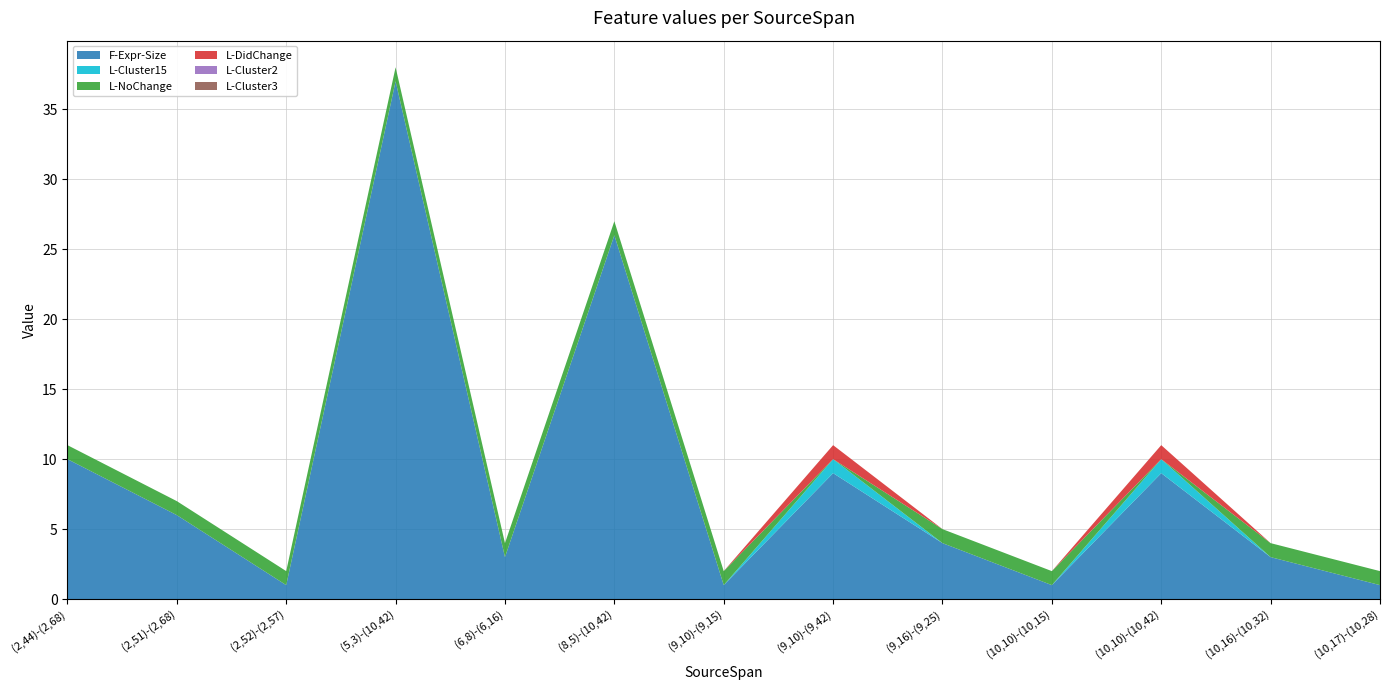

Reading left to right, list all the values displayed in this chart.

F-Expr-Size: (2,44)-(2,68)=10	(2,51)-(2,68)=6	(2,52)-(2,57)=1	(5,3)-(10,42)=37	(6,8)-(6,16)=3	(8,5)-(10,42)=26	(9,10)-(9,15)=1	(9,10)-(9,42)=9	(9,16)-(9,25)=4	(10,10)-(10,15)=1	(10,10)-(10,42)=9	(10,16)-(10,32)=3	(10,17)-(10,28)=1
L-Cluster15: (2,44)-(2,68)=0	(2,51)-(2,68)=0	(2,52)-(2,57)=0	(5,3)-(10,42)=0	(6,8)-(6,16)=0	(8,5)-(10,42)=0	(9,10)-(9,15)=0	(9,10)-(9,42)=1	(9,16)-(9,25)=0	(10,10)-(10,15)=0	(10,10)-(10,42)=1	(10,16)-(10,32)=0	(10,17)-(10,28)=0
L-NoChange: (2,44)-(2,68)=1	(2,51)-(2,68)=1	(2,52)-(2,57)=1	(5,3)-(10,42)=1	(6,8)-(6,16)=1	(8,5)-(10,42)=1	(9,10)-(9,15)=1	(9,10)-(9,42)=0	(9,16)-(9,25)=1	(10,10)-(10,15)=1	(10,10)-(10,42)=0	(10,16)-(10,32)=1	(10,17)-(10,28)=1
L-DidChange: (2,44)-(2,68)=0	(2,51)-(2,68)=0	(2,52)-(2,57)=0	(5,3)-(10,42)=0	(6,8)-(6,16)=0	(8,5)-(10,42)=0	(9,10)-(9,15)=0	(9,10)-(9,42)=1	(9,16)-(9,25)=0	(10,10)-(10,15)=0	(10,10)-(10,42)=1	(10,16)-(10,32)=0	(10,17)-(10,28)=0
L-Cluster2: (2,44)-(2,68)=0	(2,51)-(2,68)=0	(2,52)-(2,57)=0	(5,3)-(10,42)=0	(6,8)-(6,16)=0	(8,5)-(10,42)=0	(9,10)-(9,15)=0	(9,10)-(9,42)=0	(9,16)-(9,25)=0	(10,10)-(10,15)=0	(10,10)-(10,42)=0	(10,16)-(10,32)=0	(10,17)-(10,28)=0
L-Cluster3: (2,44)-(2,68)=0	(2,51)-(2,68)=0	(2,52)-(2,57)=0	(5,3)-(10,42)=0	(6,8)-(6,16)=0	(8,5)-(10,42)=0	(9,10)-(9,15)=0	(9,10)-(9,42)=0	(9,16)-(9,25)=0	(10,10)-(10,15)=0	(10,10)-(10,42)=0	(10,16)-(10,32)=0	(10,17)-(10,28)=0